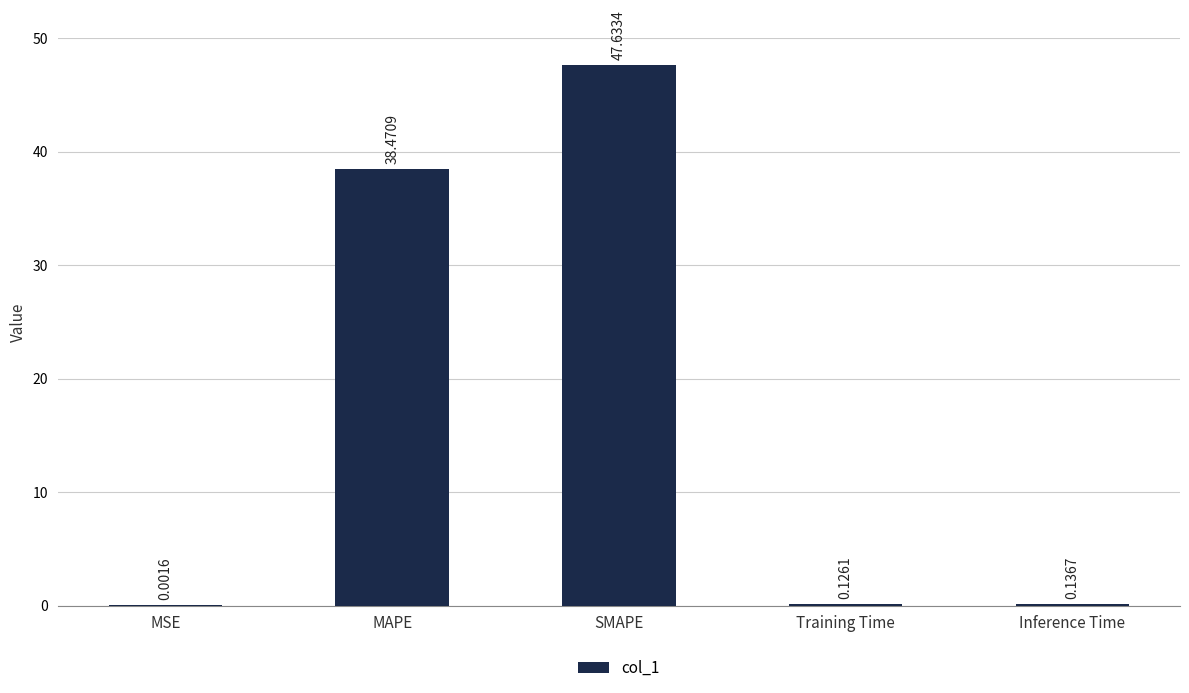

Between Training Time and MSE, which is larger?

Training Time